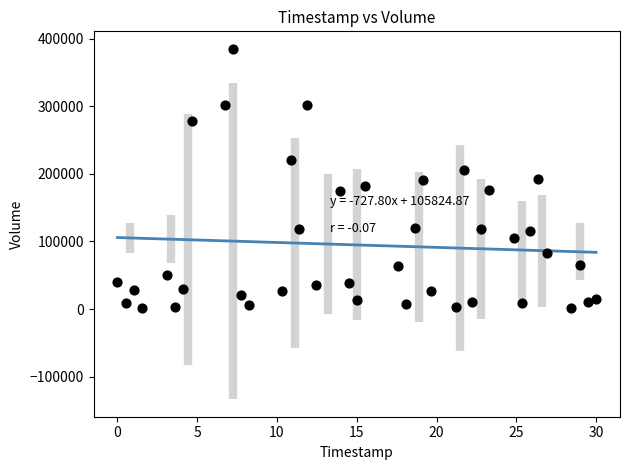

What is the range of Y values (max minus min)?

384100